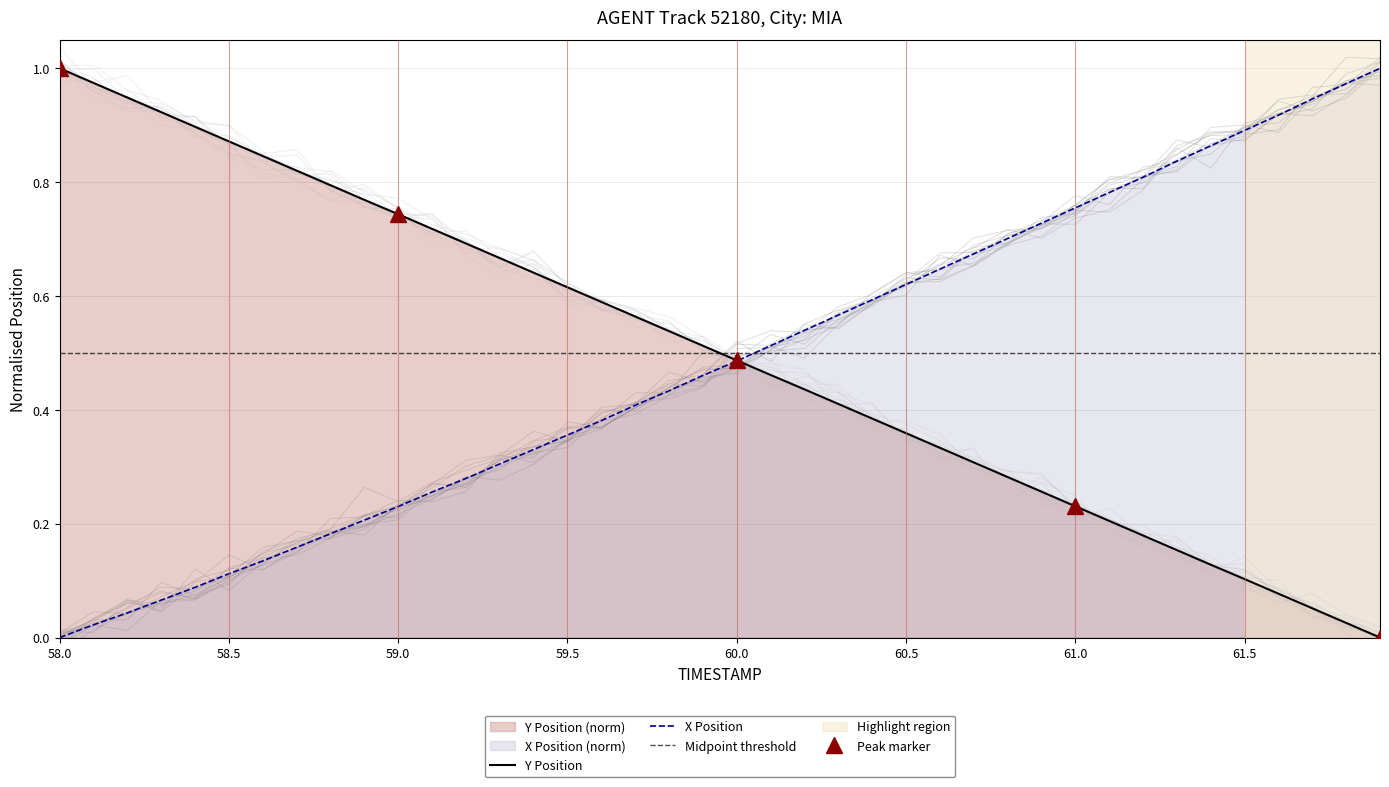

Which category has the lowest value in the X Position series?

58.0